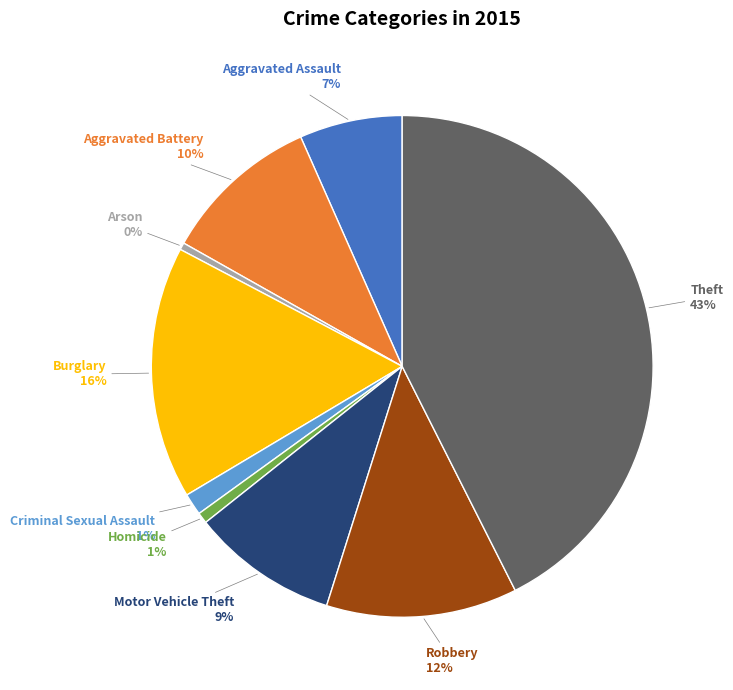

Does any single category account for the majority?

No